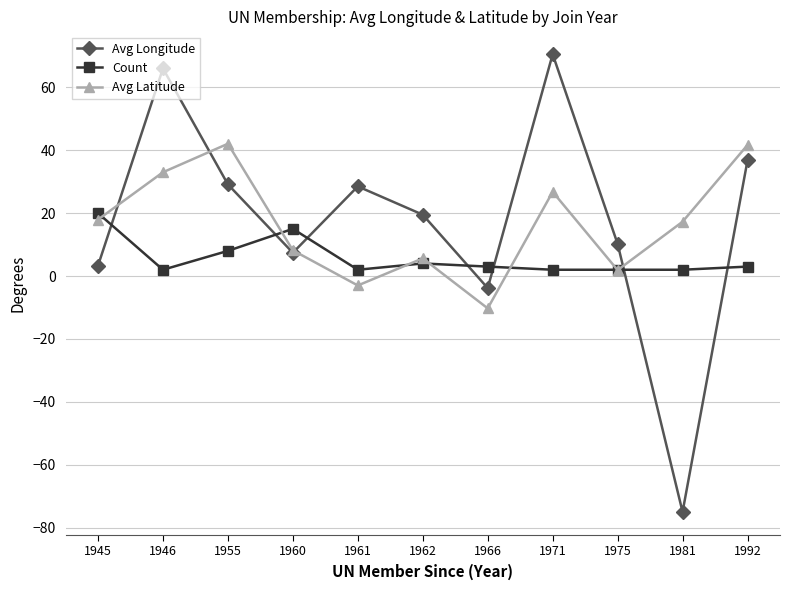

Is the value of Avg Longitude at 1975 greater than the value of Avg Latitude at 1971?

No